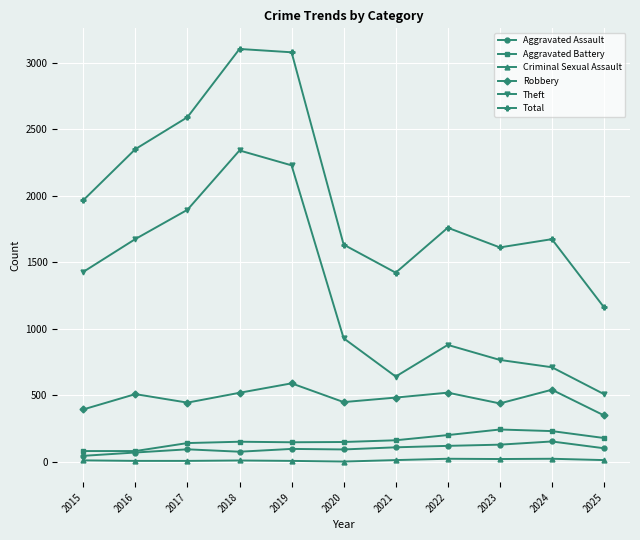

How many lines are shown in the chart?

6